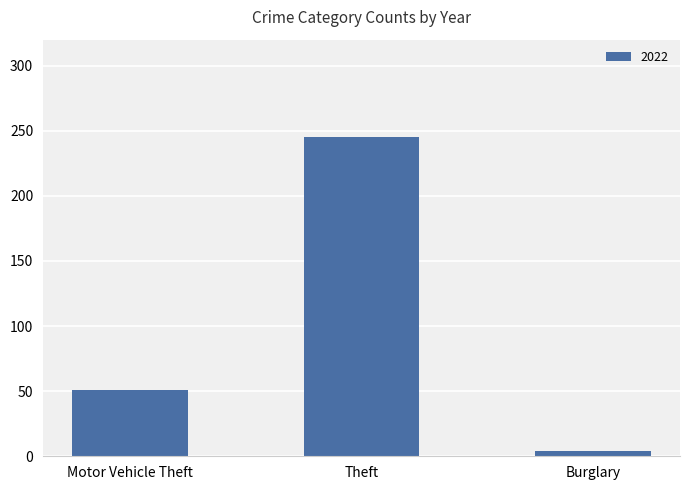

What is the maximum value shown in the chart?

245